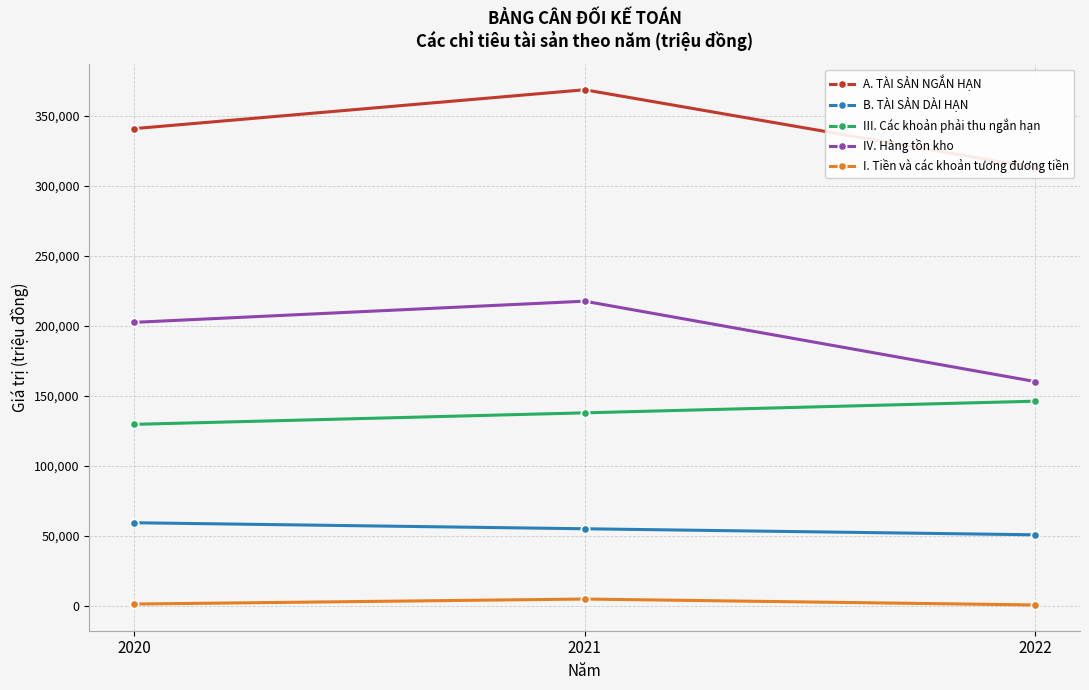

Rank the categories by III. Các khoản phải thu ngắn hạn value from highest to lowest.

2022, 2021, 2020